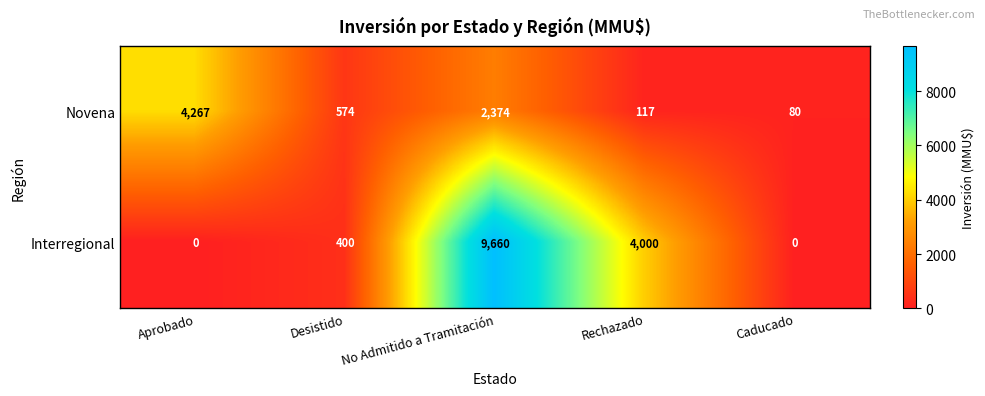

What is the sum of all Interregional values?

14060